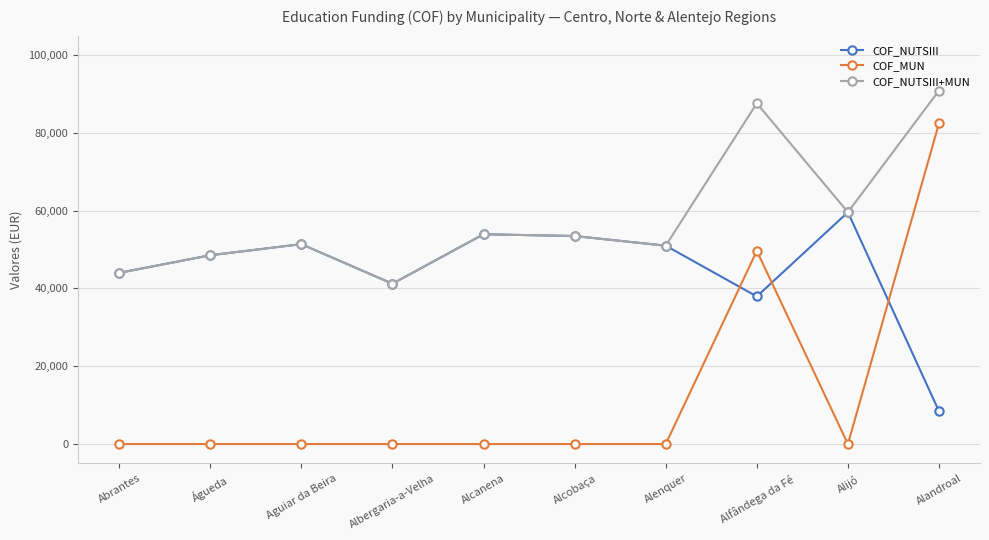

The COF_NUTSIII series shows 53935.2 at Alcanena. True or false?

True